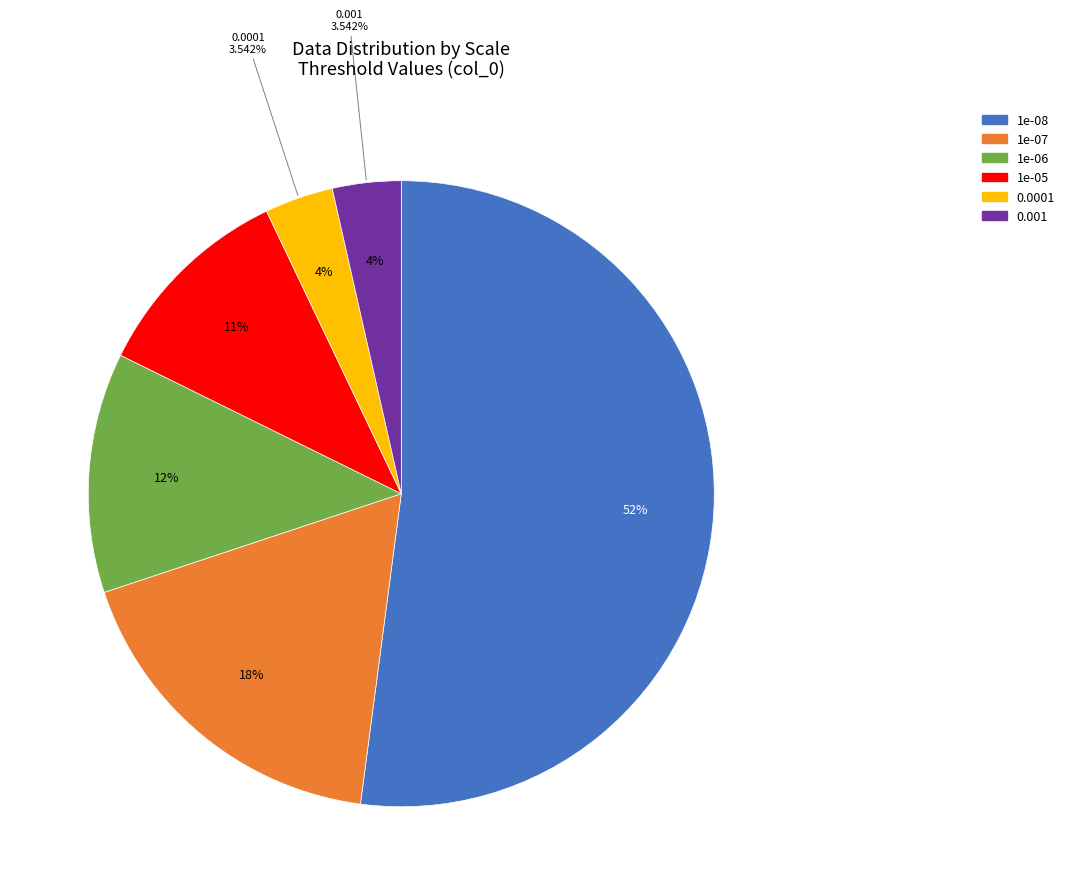

What is the change in value from 1e-07 to 1e-05?

-138